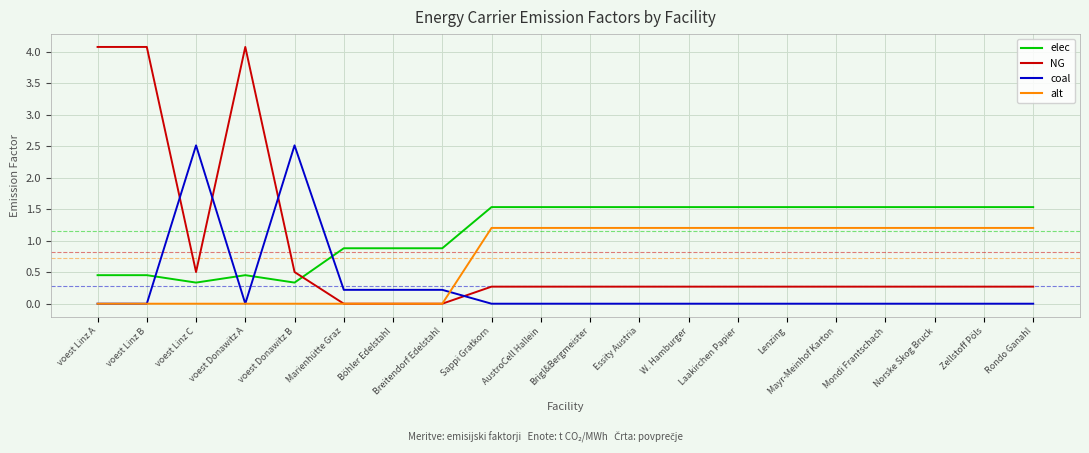

Rank the series at Mayr-Meinhof Karton from highest to lowest value.

elec, alt, NG, coal